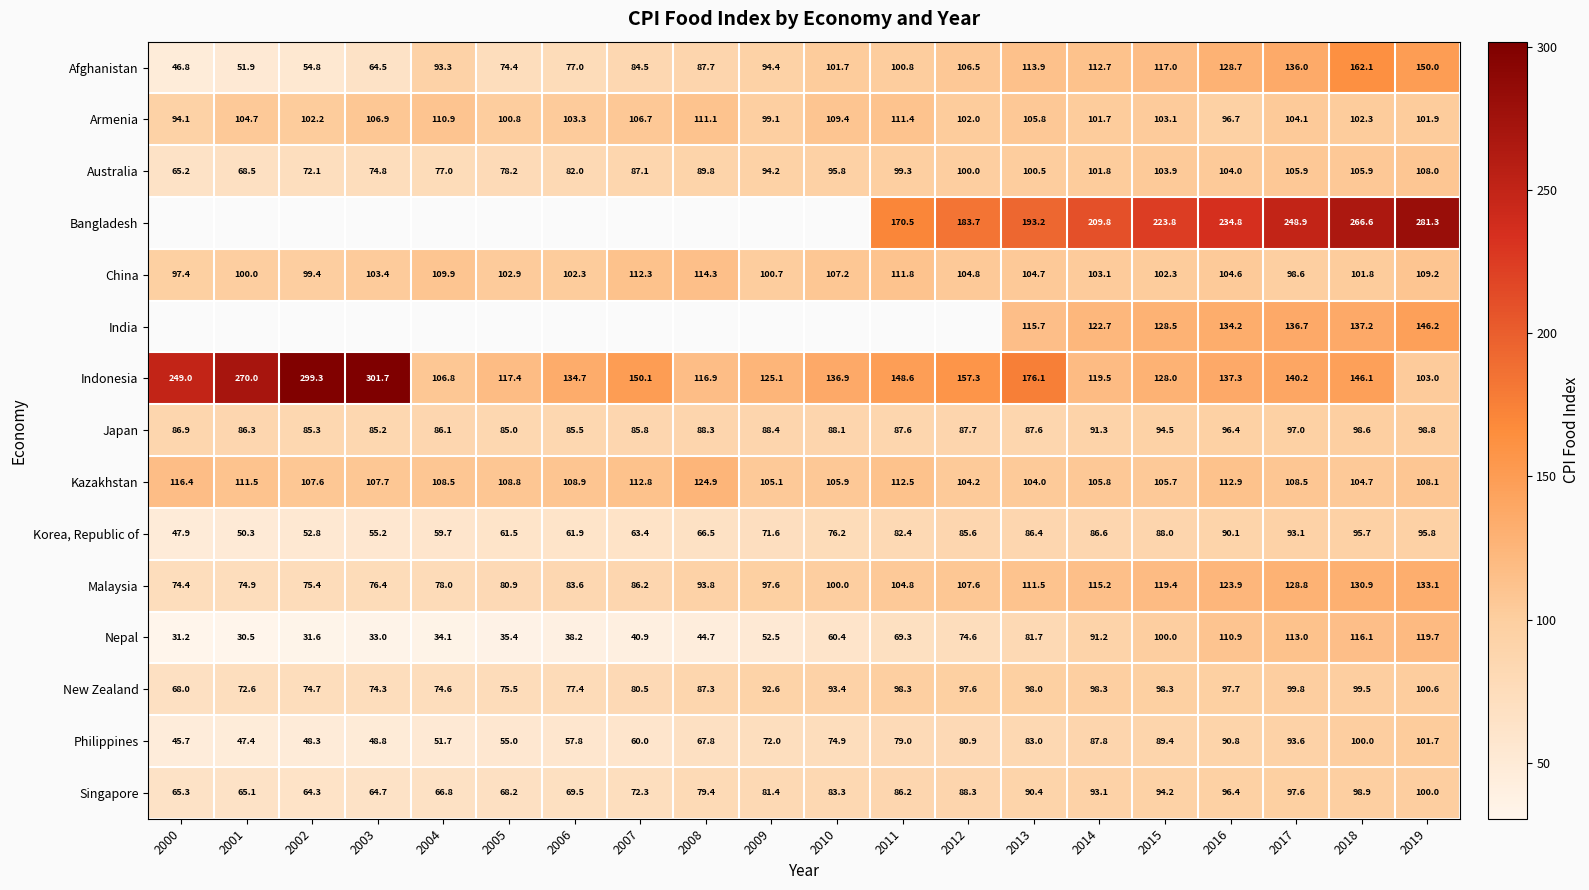

Is the value of Australia at 2005 greater than the value of New Zealand at 2007?

No